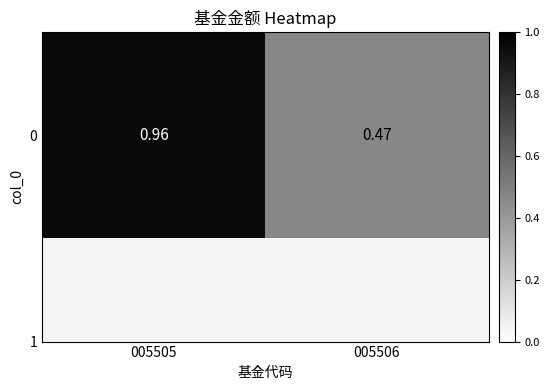

Rank the categories by value from highest to lowest.

005505, 005506